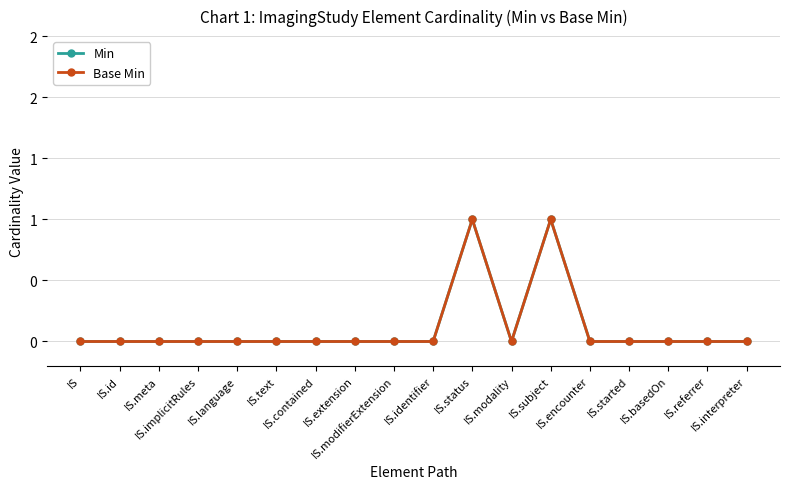

True or false: Base Min and Min cross at least once.

False